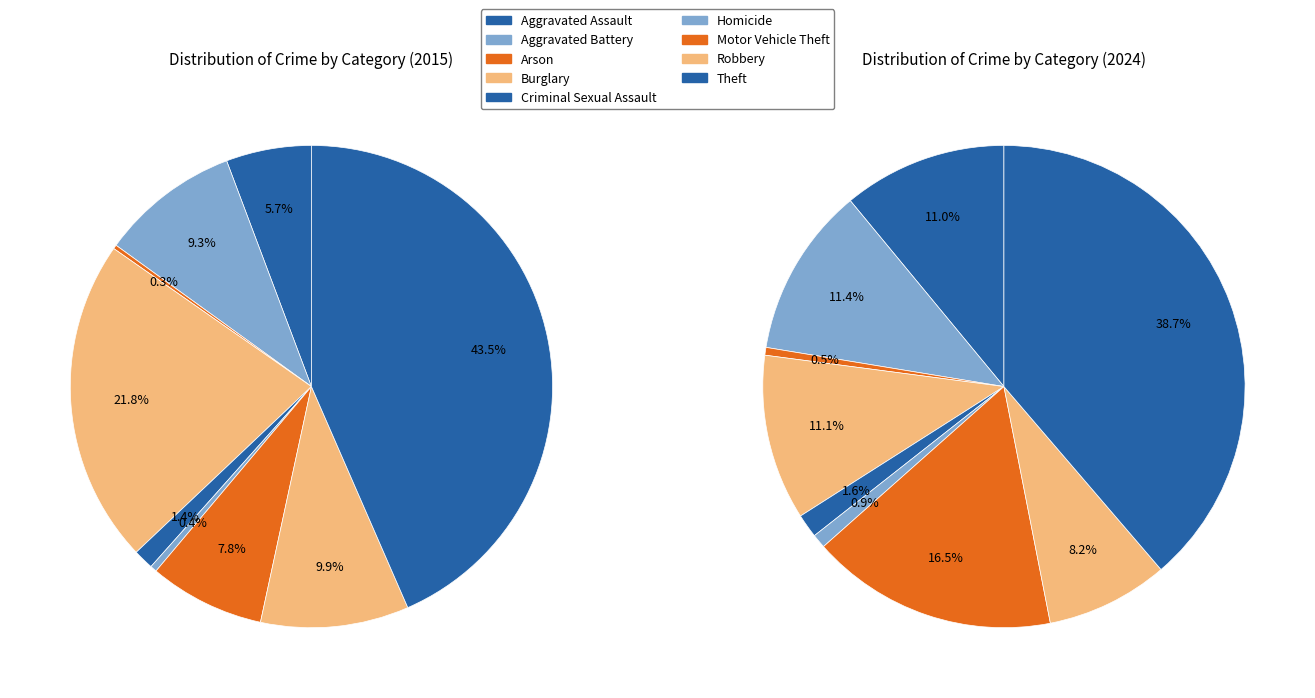

Count the number of slices in the pie.

9